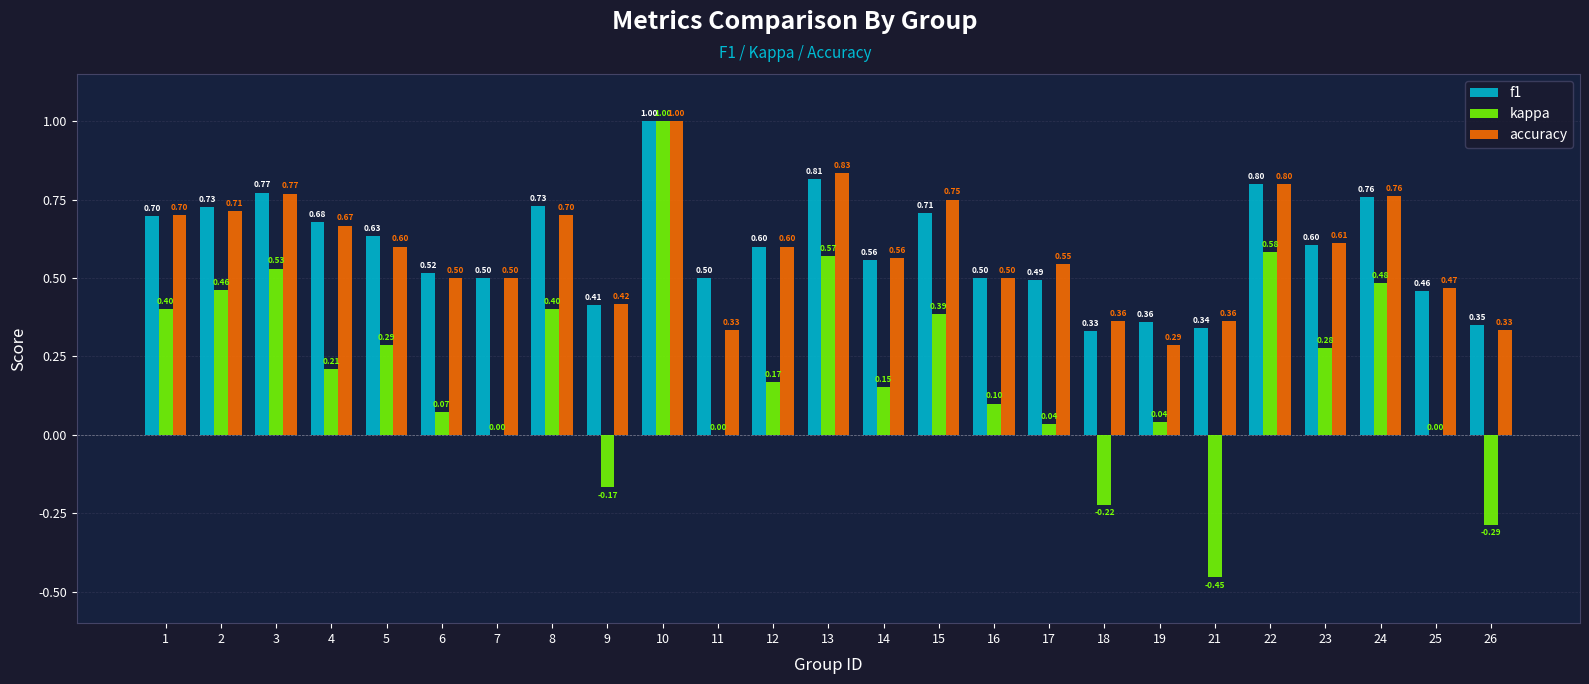

What is the sum of all f1 values?

14.8